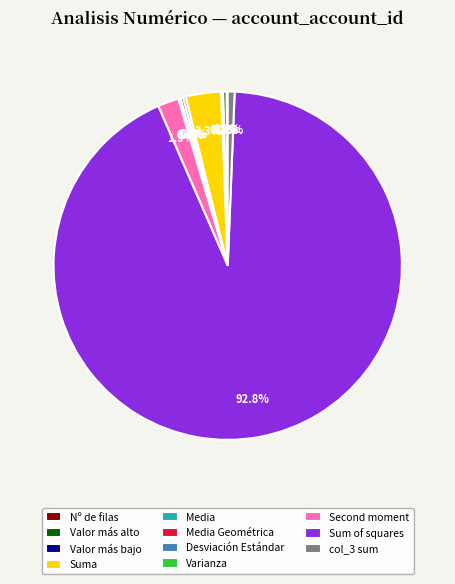

Which slice is the largest?

Sum of squares